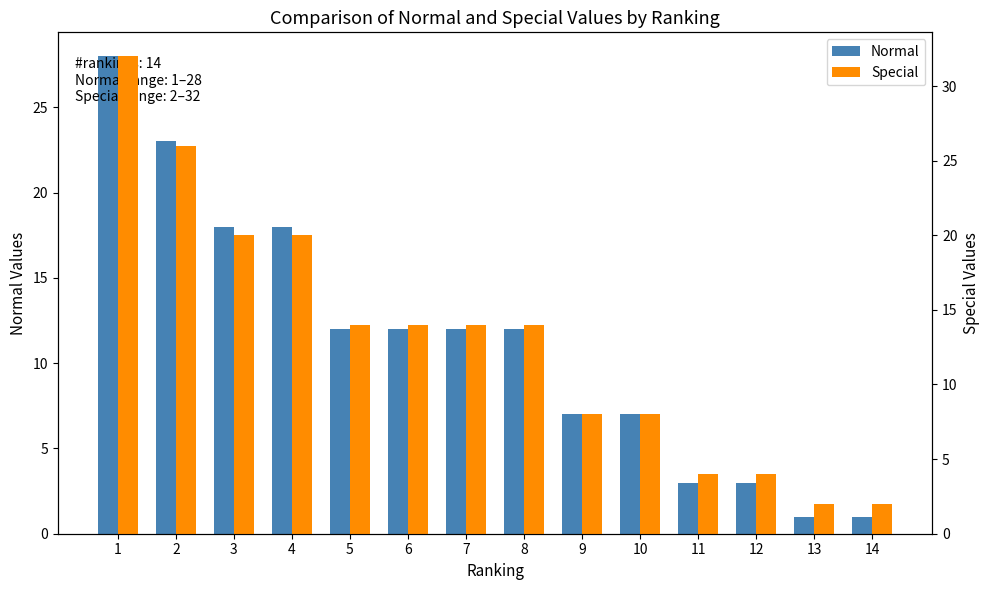

Which series has the largest total across all categories?

Special